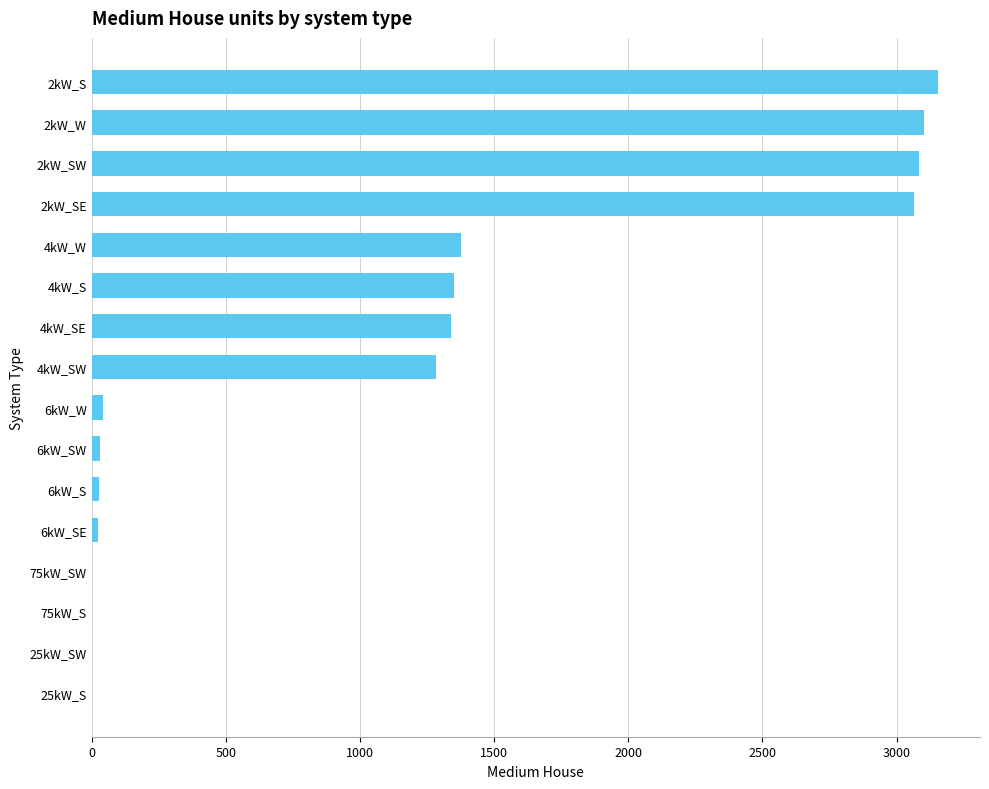

What is the greatest value displayed?

3153